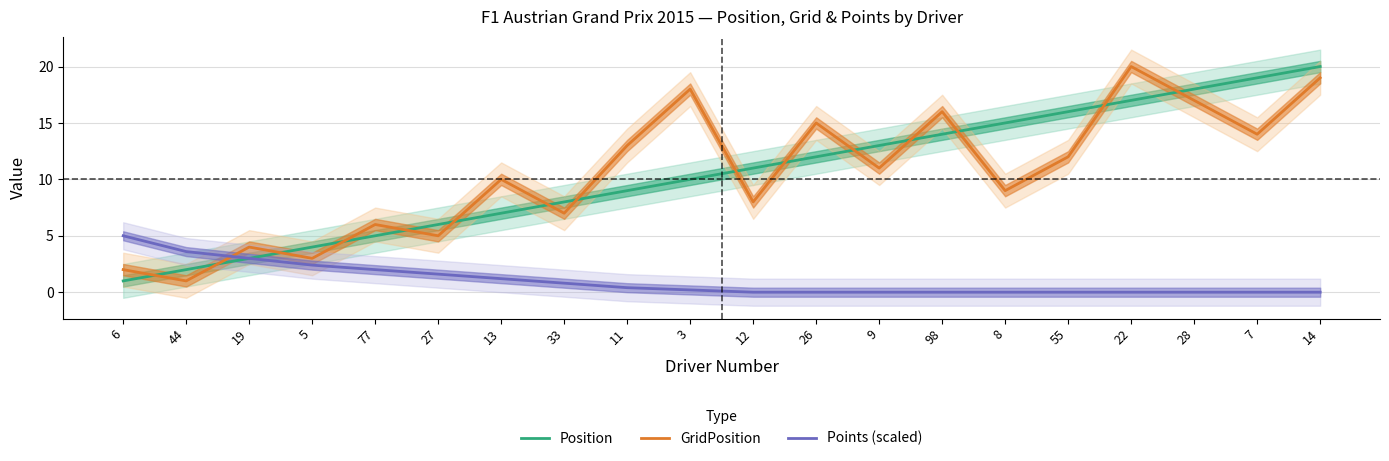

What is the label of the 10th point from the right?

12